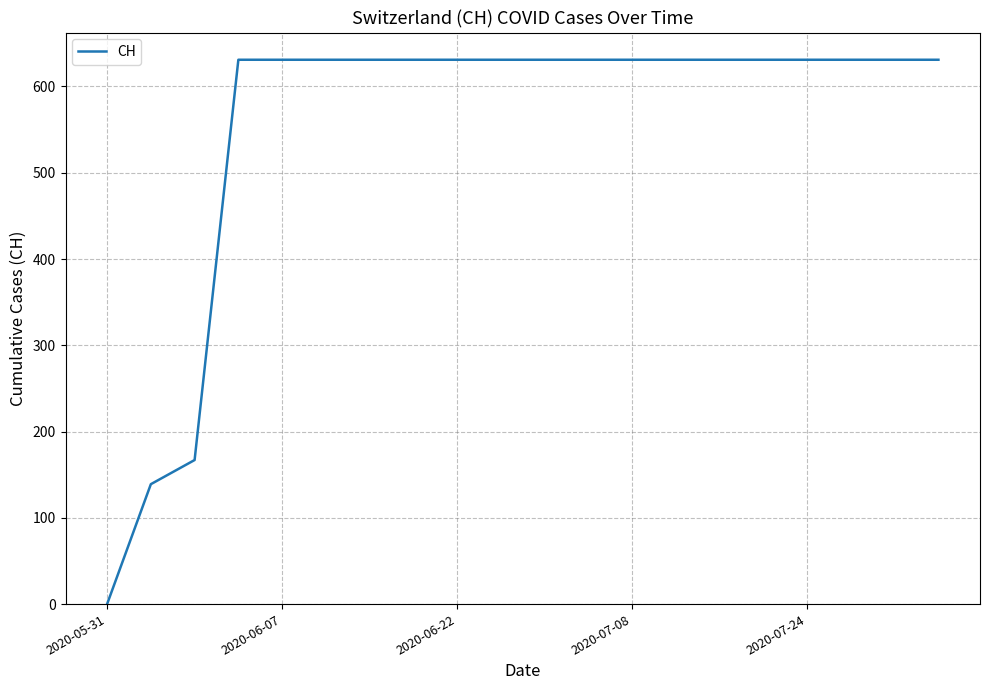

What is the difference between the maximum and minimum values?

631